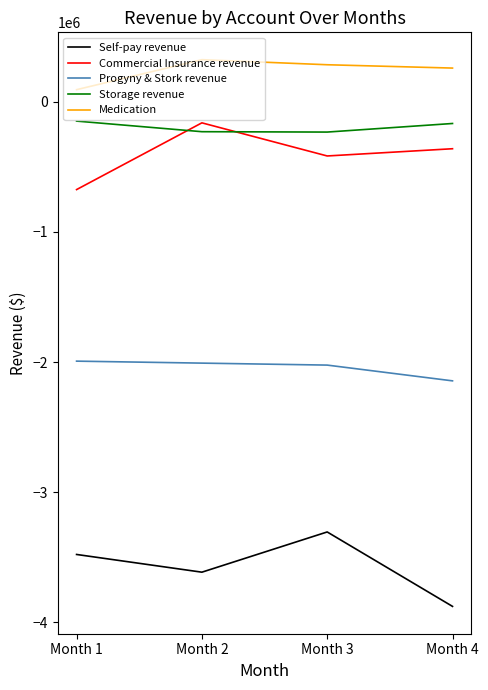

What are all the series names shown in the legend?

Self-pay revenue, Commercial Insurance revenue, Progyny & Stork revenue, Storage revenue, Medication